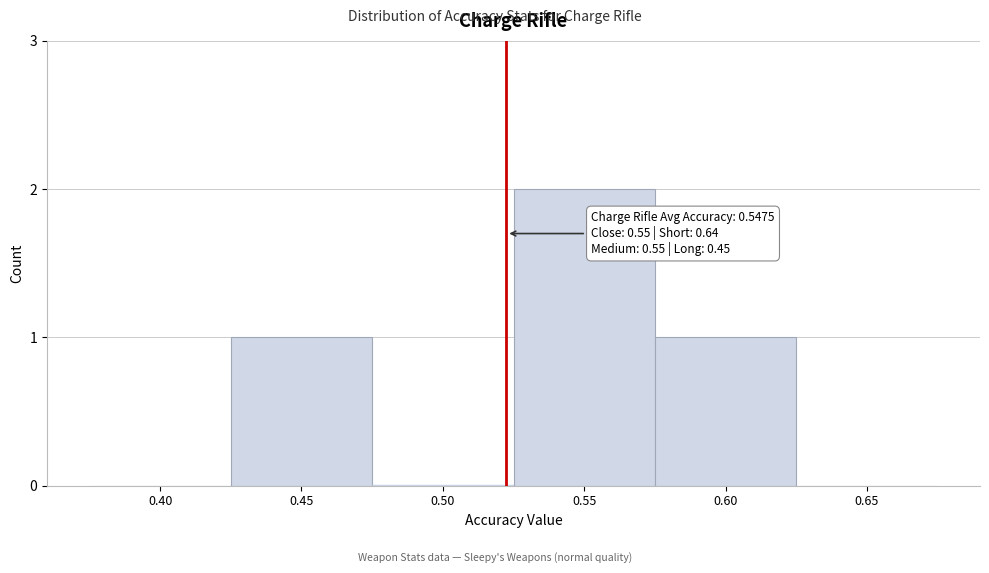

Reading left to right, extract all data points from this chart.

0.40=0	0.45=1	0.50=0	0.55=2	0.60=1	0.65=0